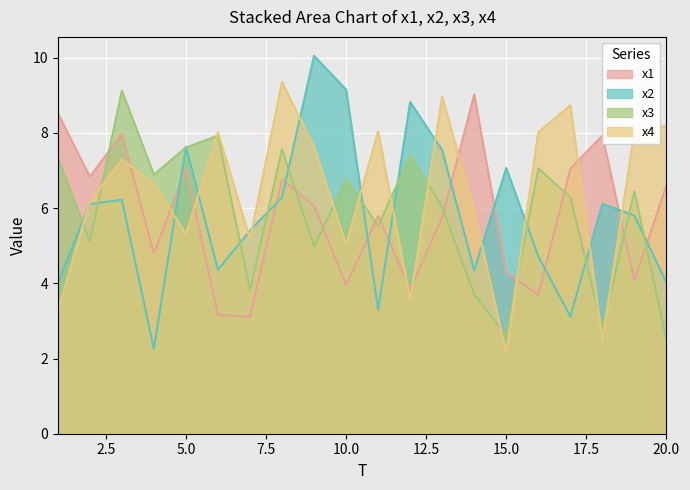

Rank the series at 19 from lowest to highest value.

x1, x2, x3, x4